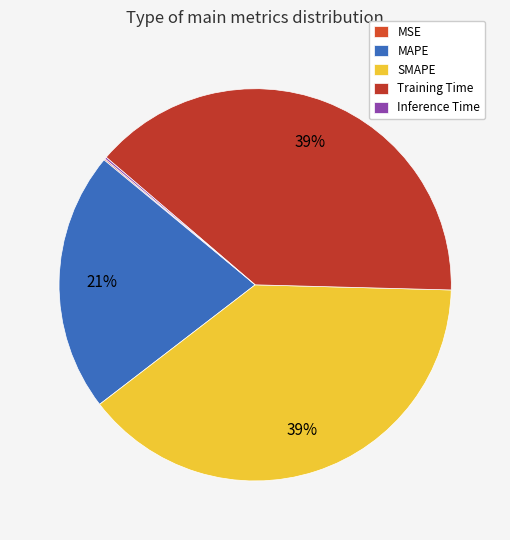

Rank the categories by value from lowest to highest.

MSE, Inference Time, MAPE, Training Time, SMAPE